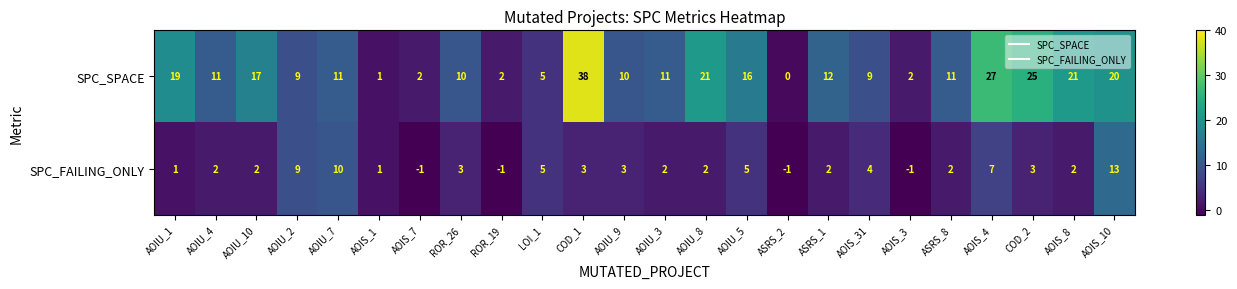

What is the total value across all series at LOI_1?

10